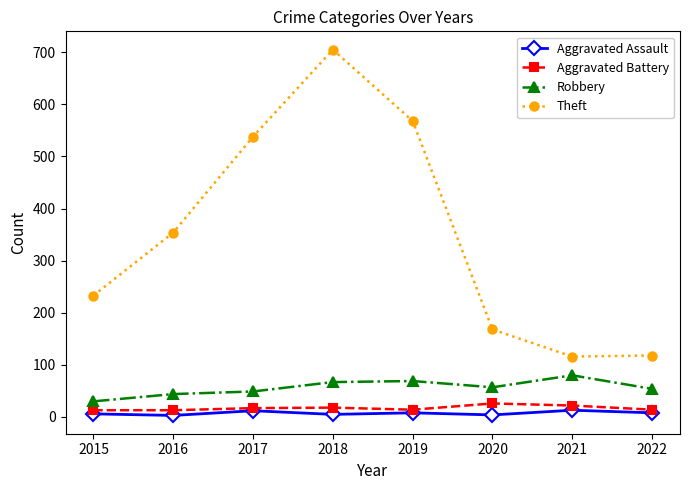

Which series has the widest spread of values?

Theft